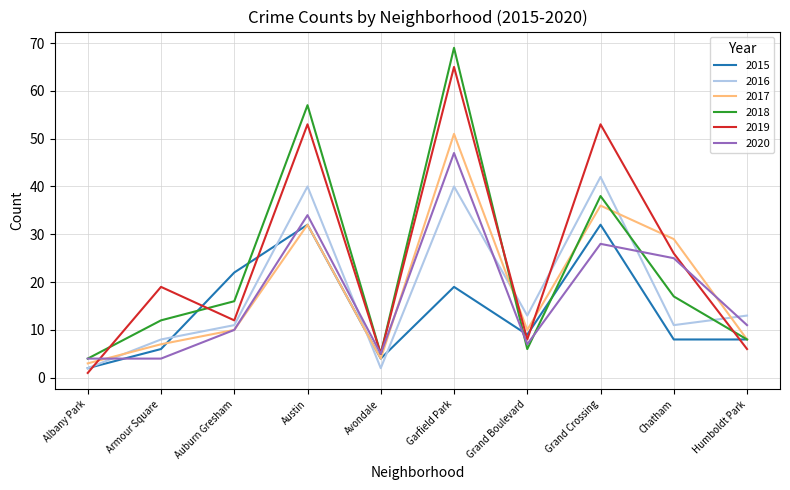

Which category has the lowest value in the 2017 series?

Albany Park